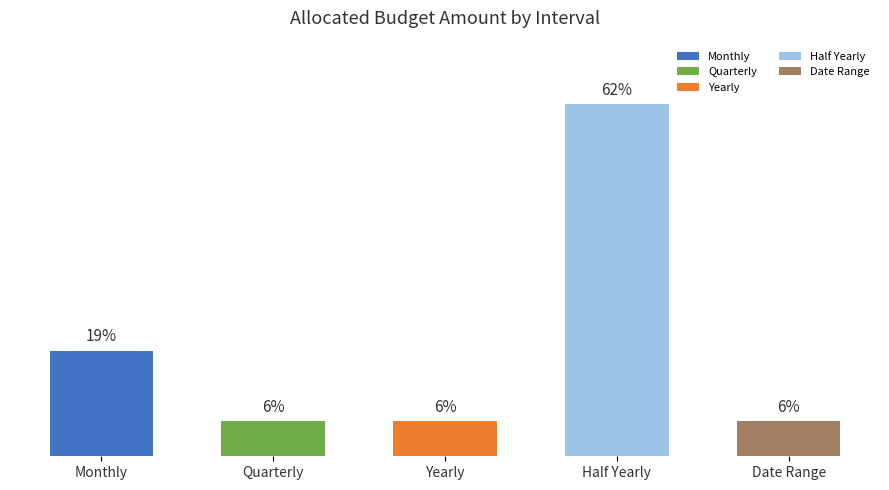

Are the bars horizontal?

No